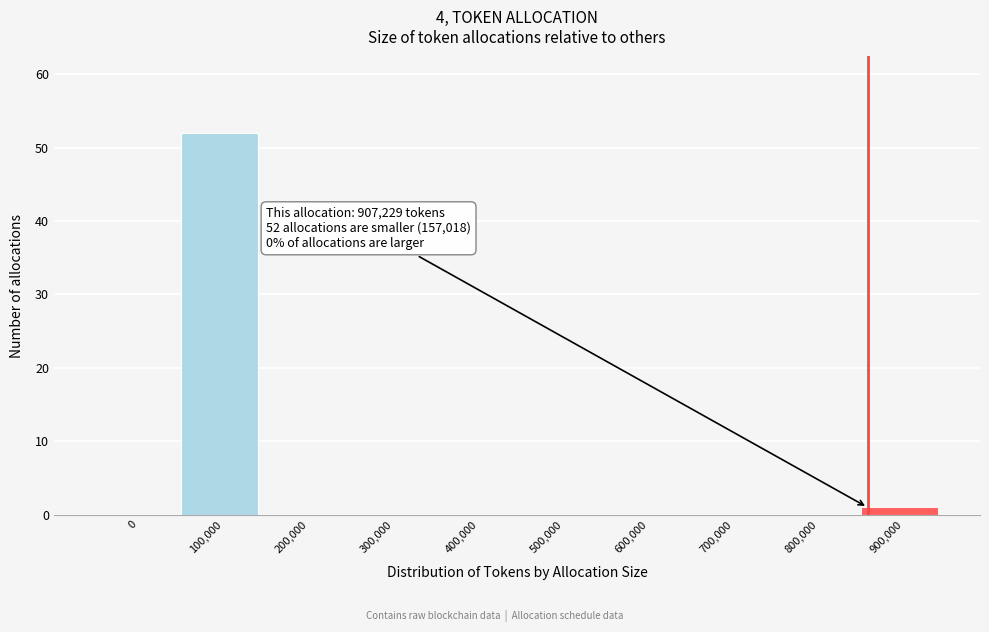

Reading left to right, extract all data points from this chart.

0=0	100,000=52	200,000=0	300,000=0	400,000=0	500,000=0	600,000=0	700,000=0	800,000=0	900,000=1